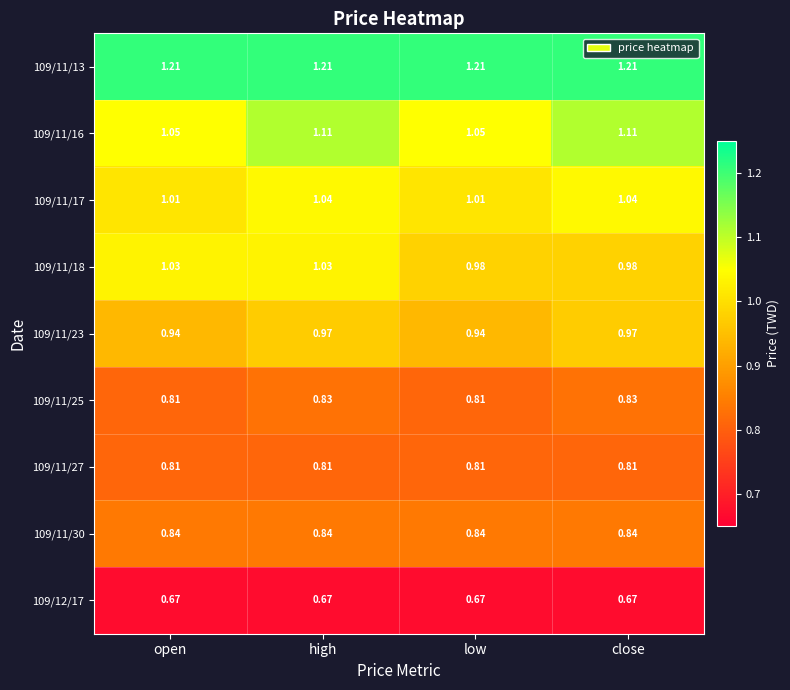

At which category is the sum across all series the highest?

high